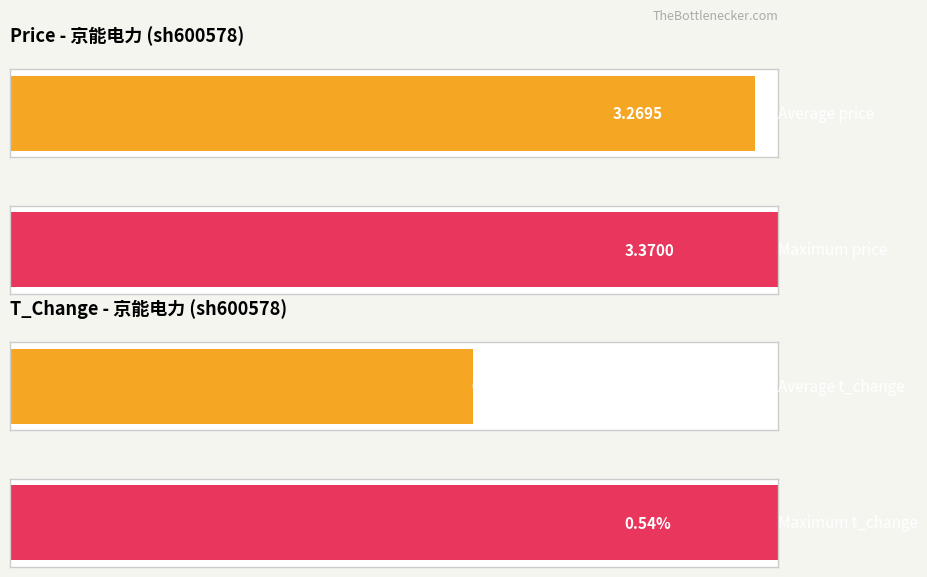

How many bars are there in each group?

2